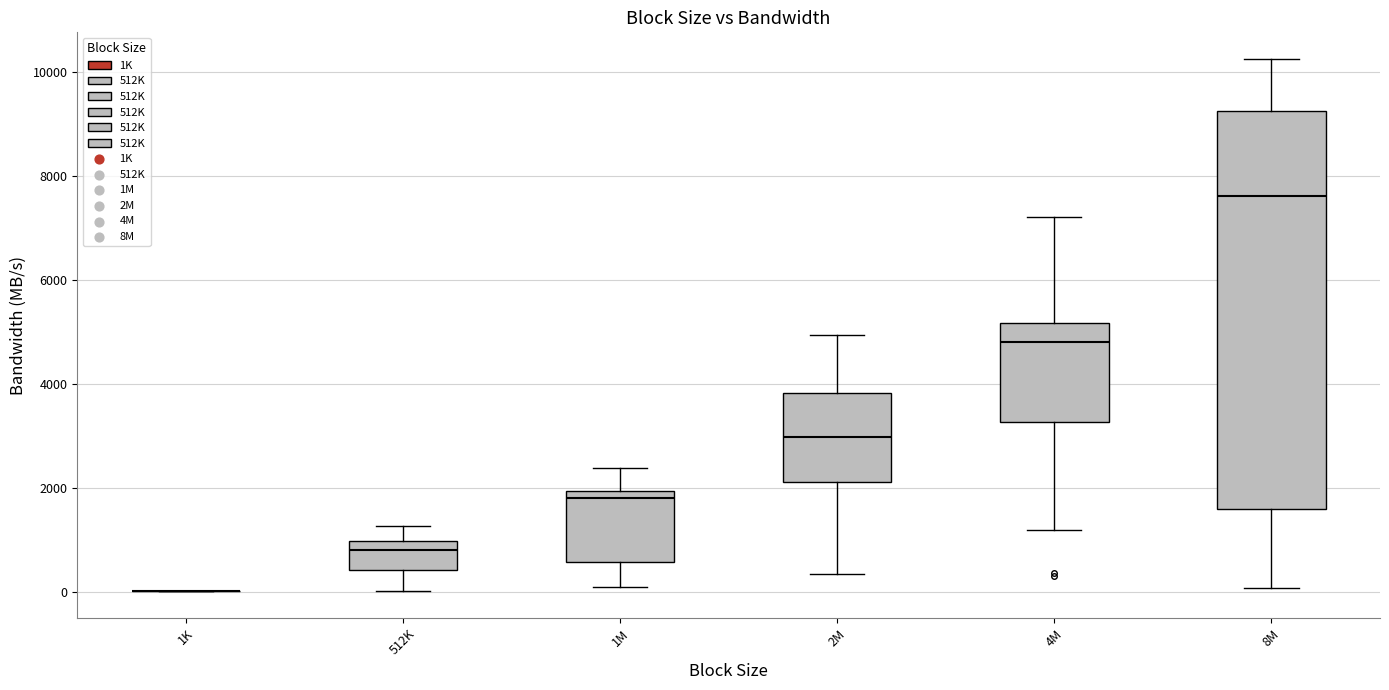

Which box is the tallest, from its lower edge to its upper edge?

8M